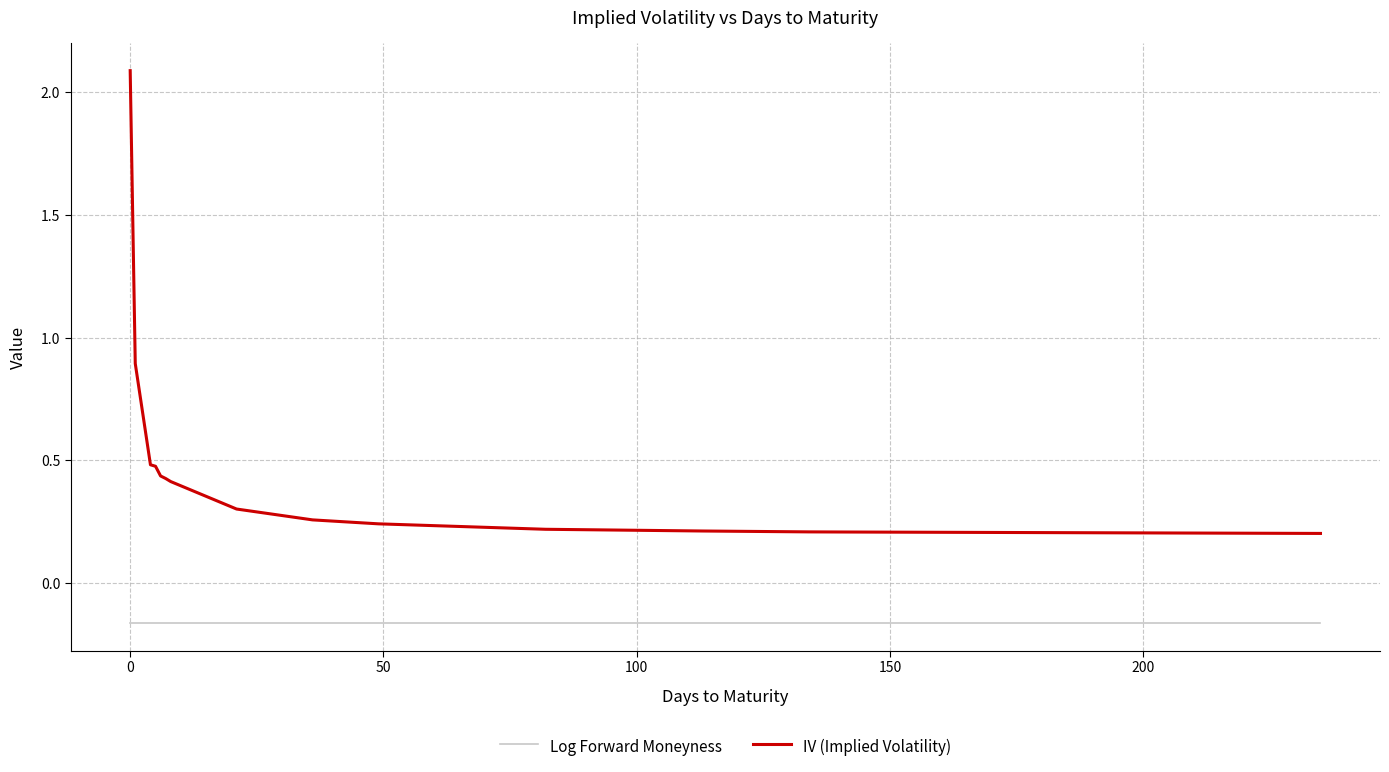

True or false: IV (Implied Volatility) and Log Forward Moneyness intersect in this chart.

False